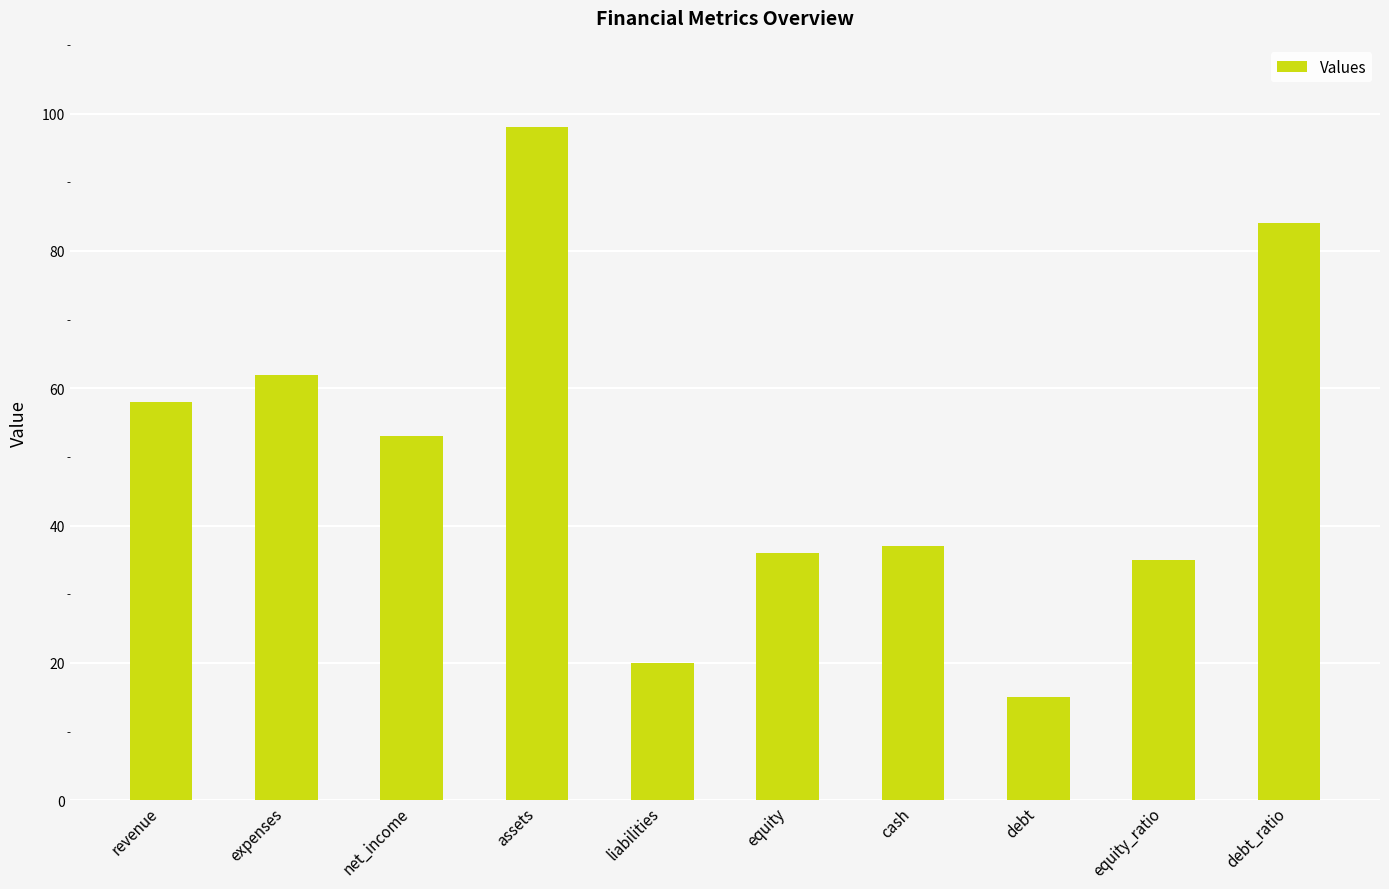

What is the value of the 7th bar from the left?

37